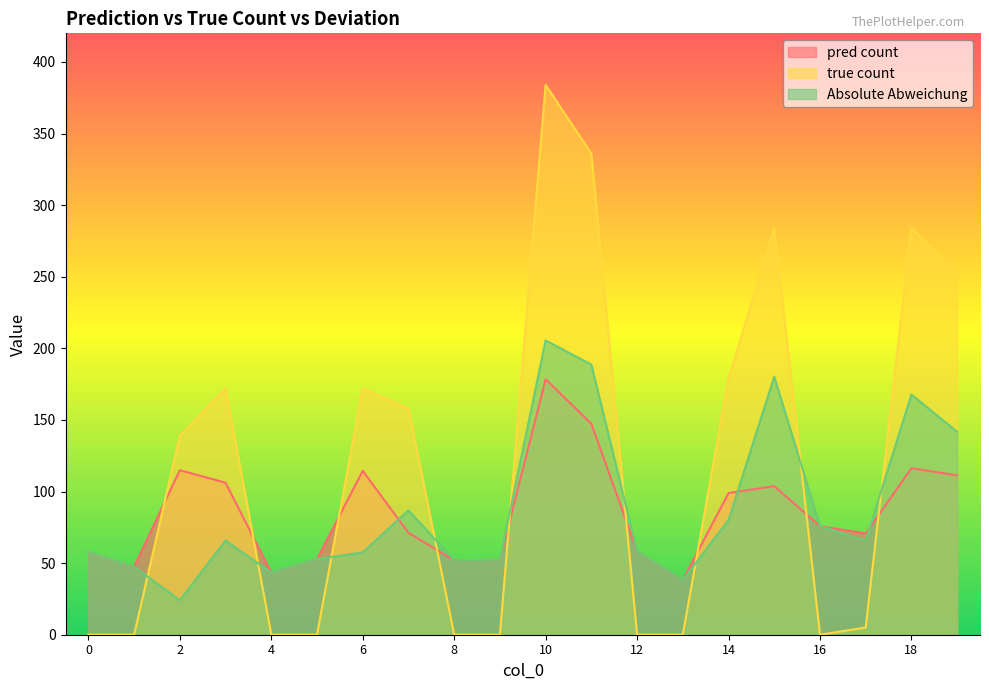

Where is the first local maximum for true count?

3